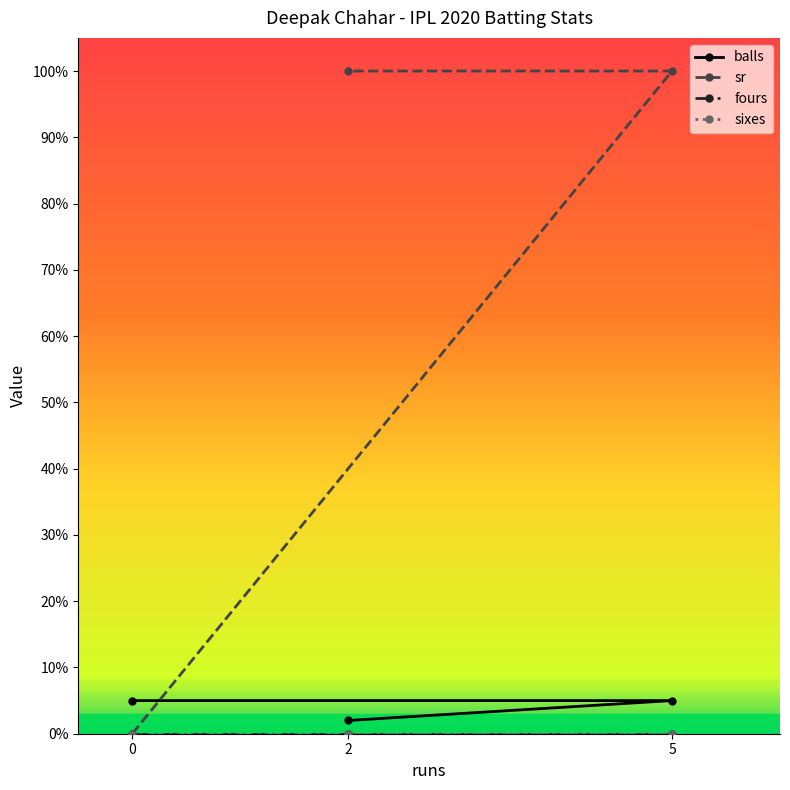

Which has a higher value, 2 or 5?

5